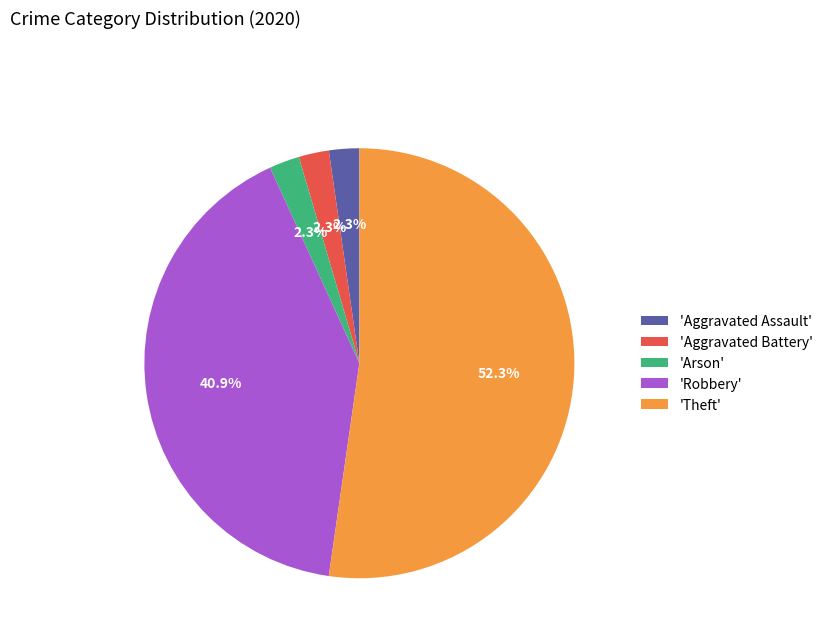

To the nearest percent, what is the average slice percentage?

20%